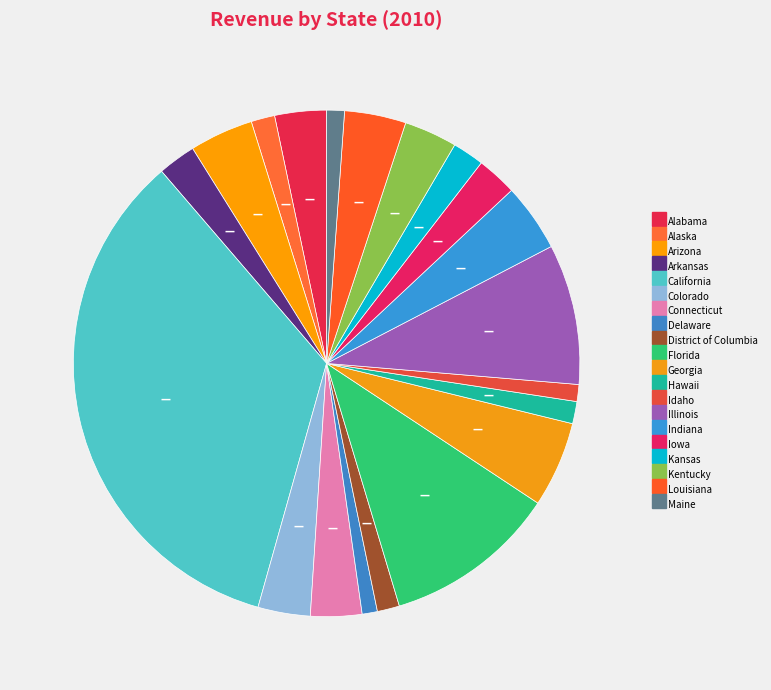

What percentage do Connecticut and Alabama together represent?

6.6%